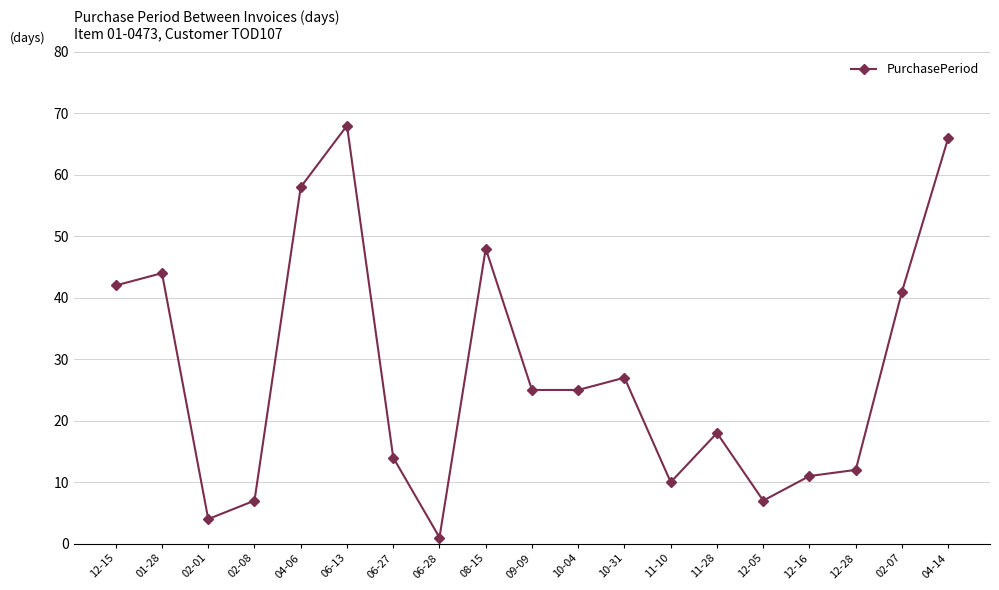

What is the smallest value displayed?

1